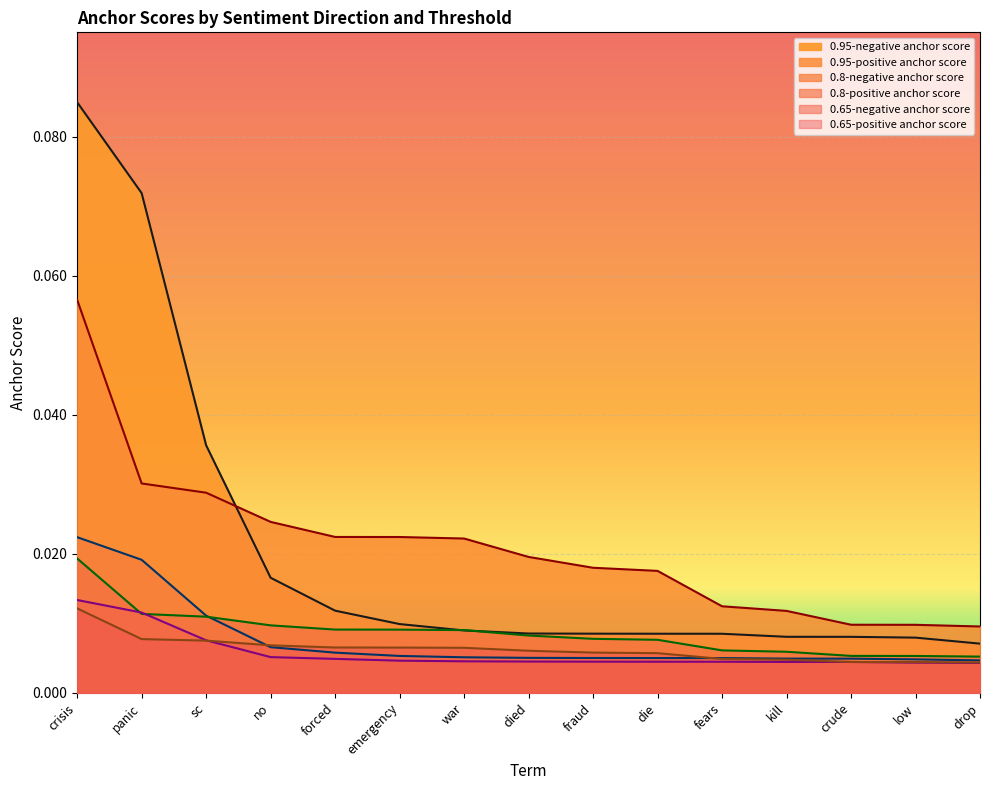

At how many categories does at least one series exceed 0?

15